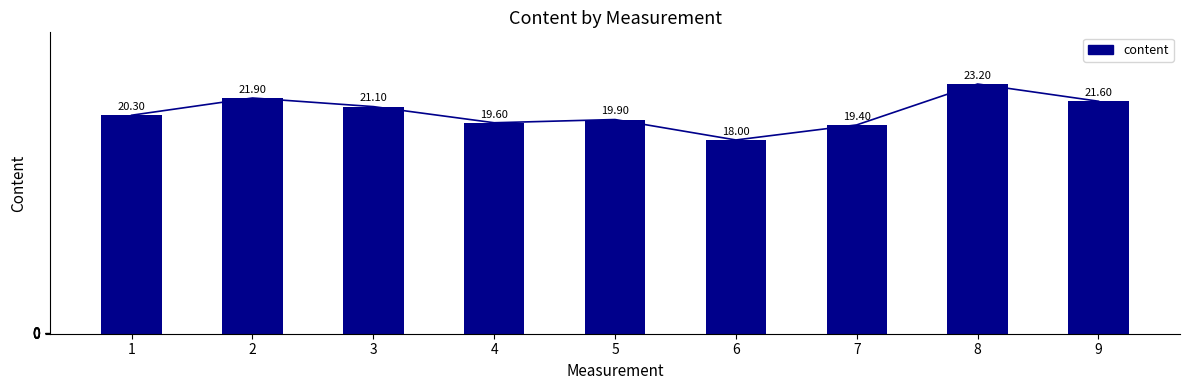

Reading left to right, what are all the values shown in this chart?

1=20.3	2=21.9	3=21.1	4=19.6	5=19.9	6=18.0	7=19.4	8=23.2	9=21.6